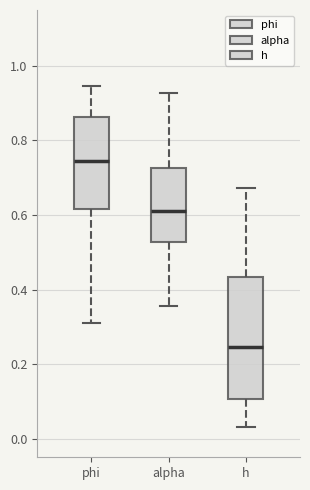

Which box's median line is the lowest?

h